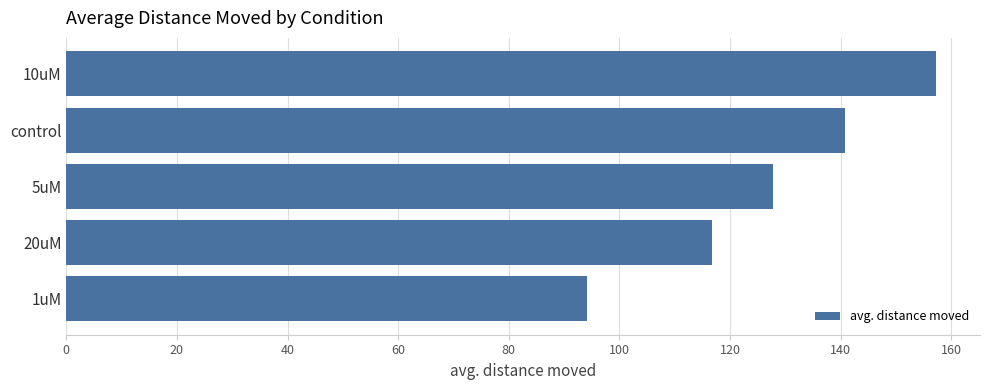

Where is the data nearest to the value 125?

5uM